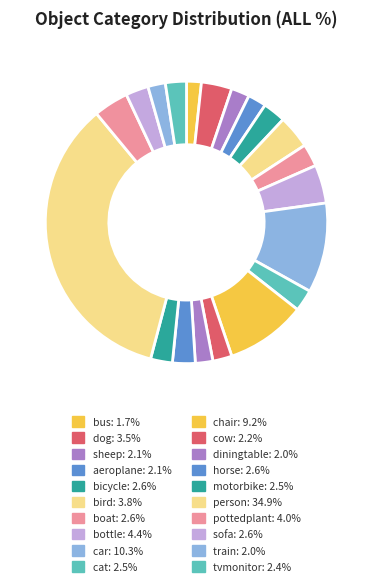

To the nearest percent, what percentage of the pie is bird?

4%